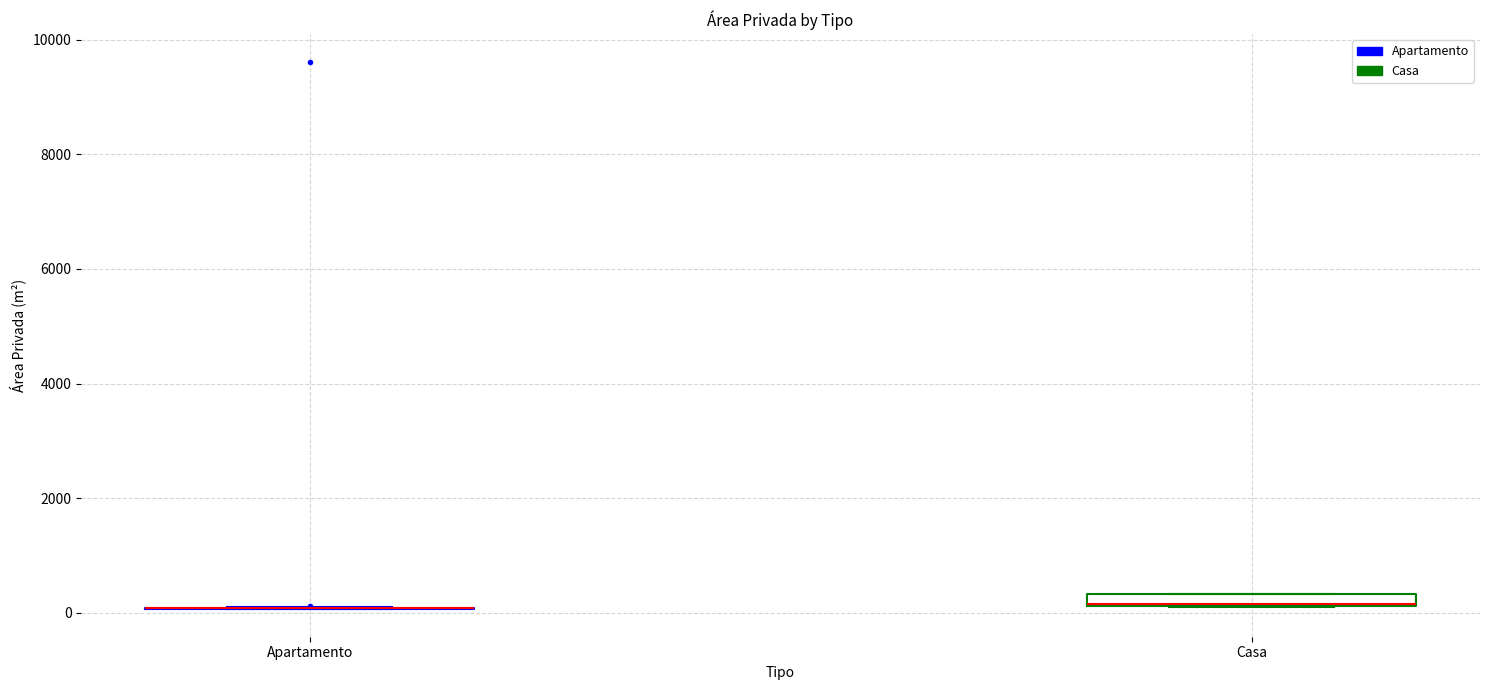

Where is the upper edge of the box for Casa on the y-axis? The values are not printed on the chart, so give them approximately, as read against the axis.

400